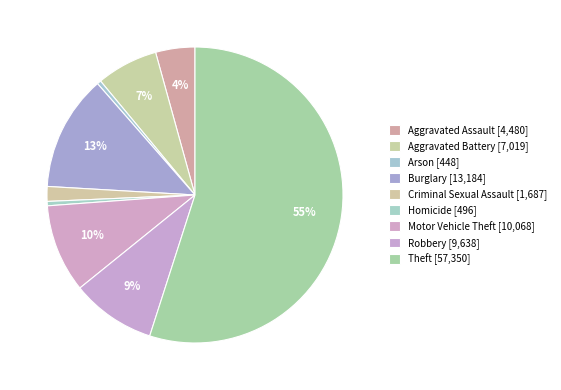

Count the number of slices in the pie.

9